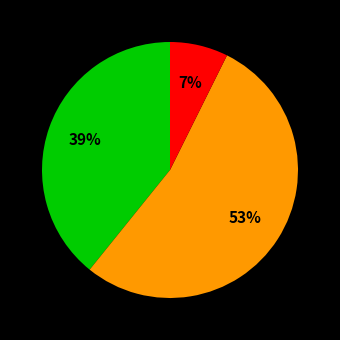

To the nearest percent, what is the average slice percentage?

33%